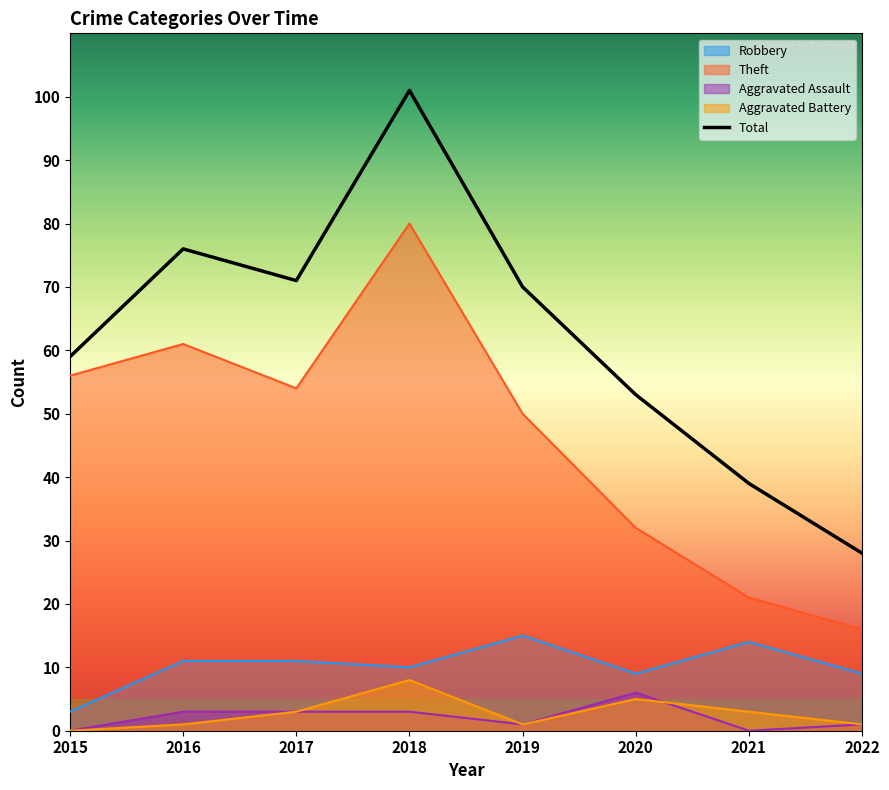

Where is the data nearest to the value 64?

2015